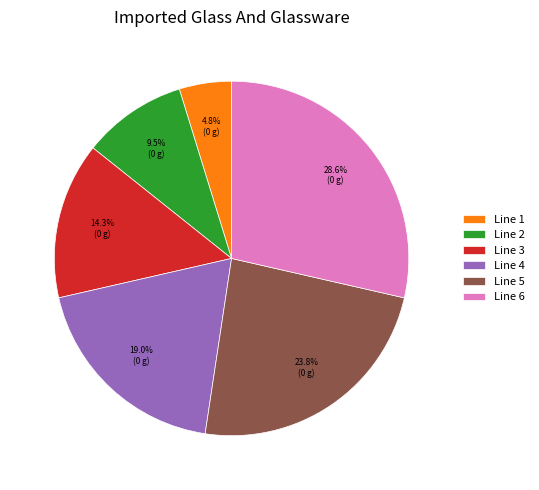

Does Line 1 represent more than half of the total?

No